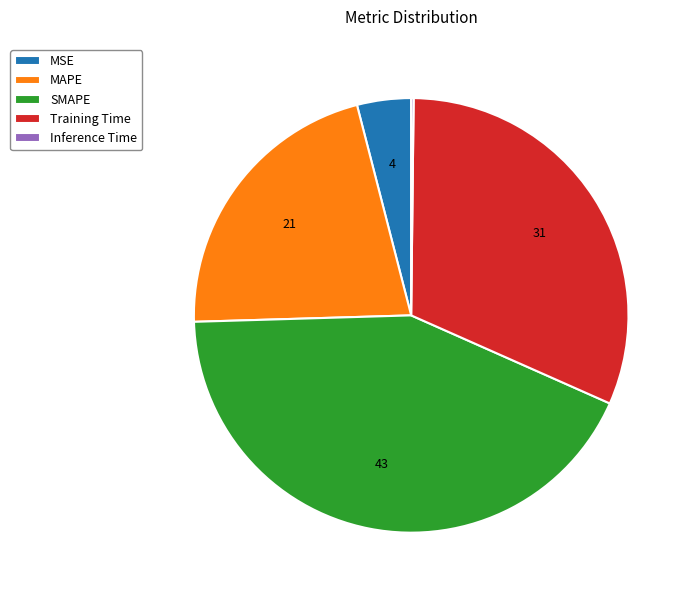

What is the ratio of the value at Training Time to the value at SMAPE?

0.7